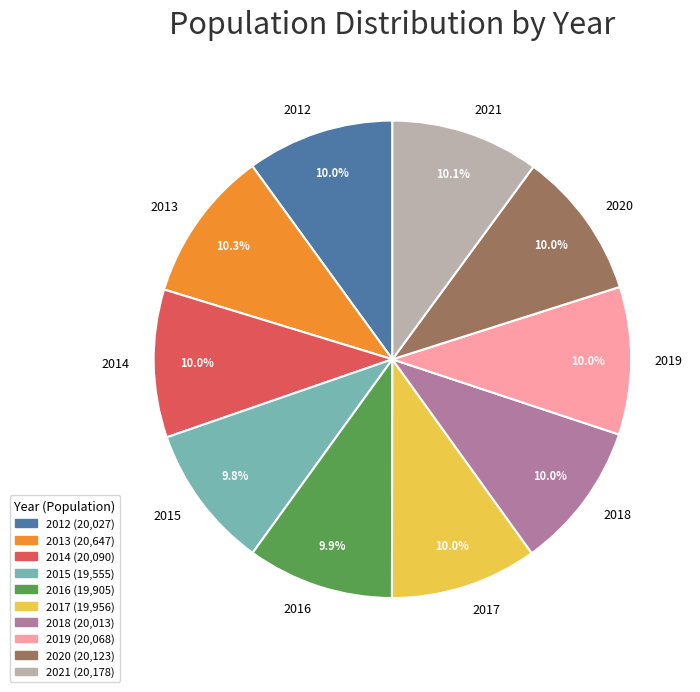

What is the ratio of the value at 2015 to the value at 2017?

1.0